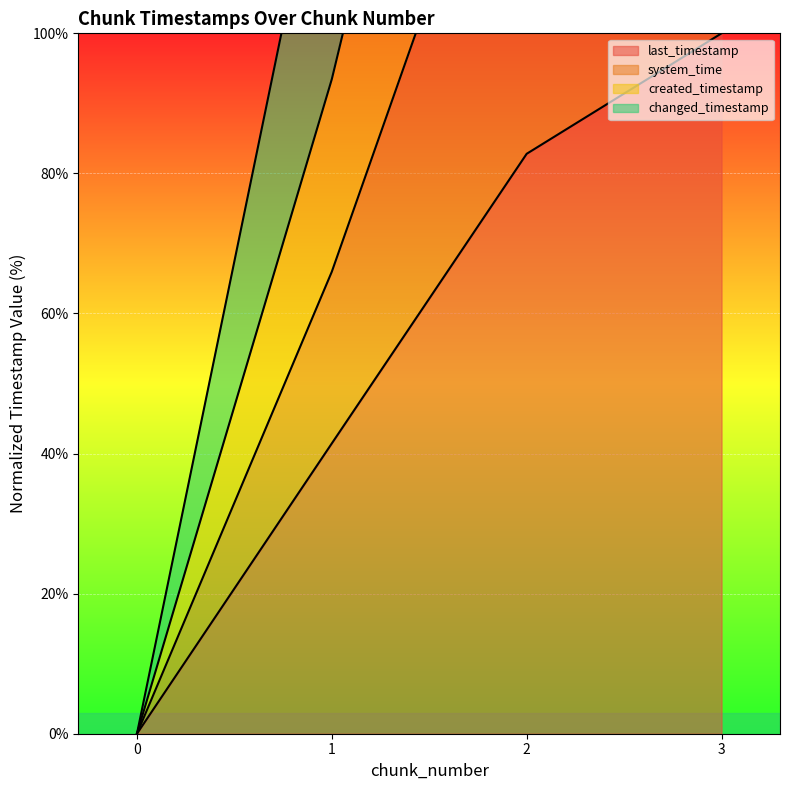

Is the value of changed_timestamp at 0 greater than the value of system_time at 3?

No